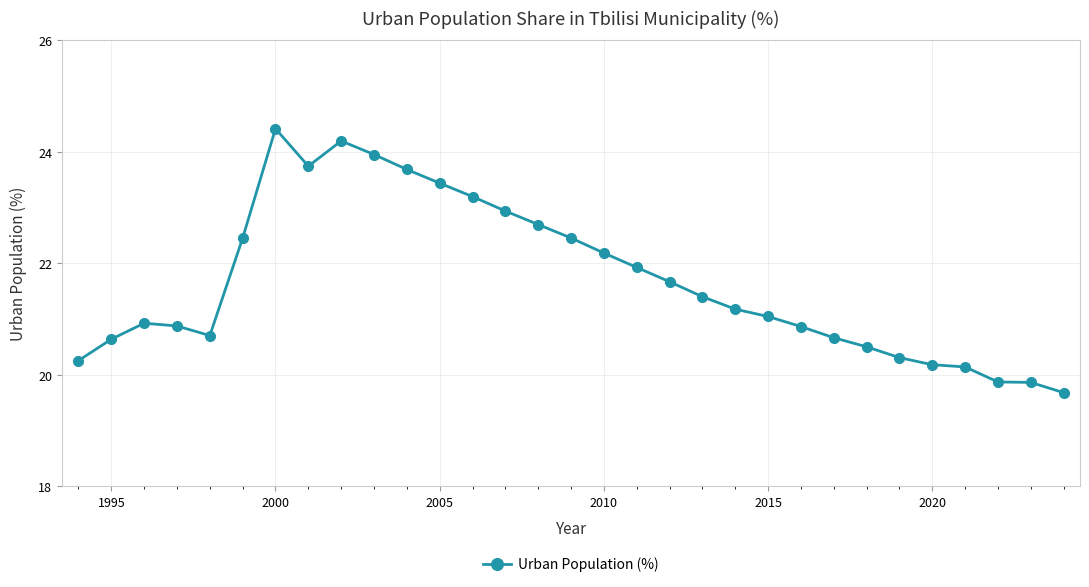

What is the greatest value displayed?

24.4